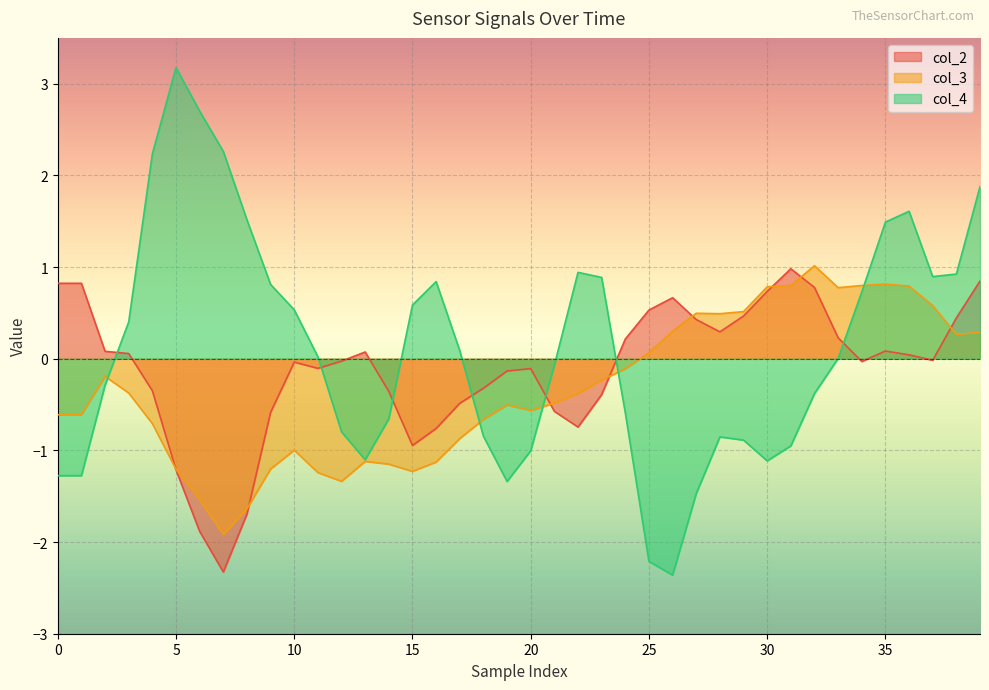

Where is the first local maximum for col_2?

10